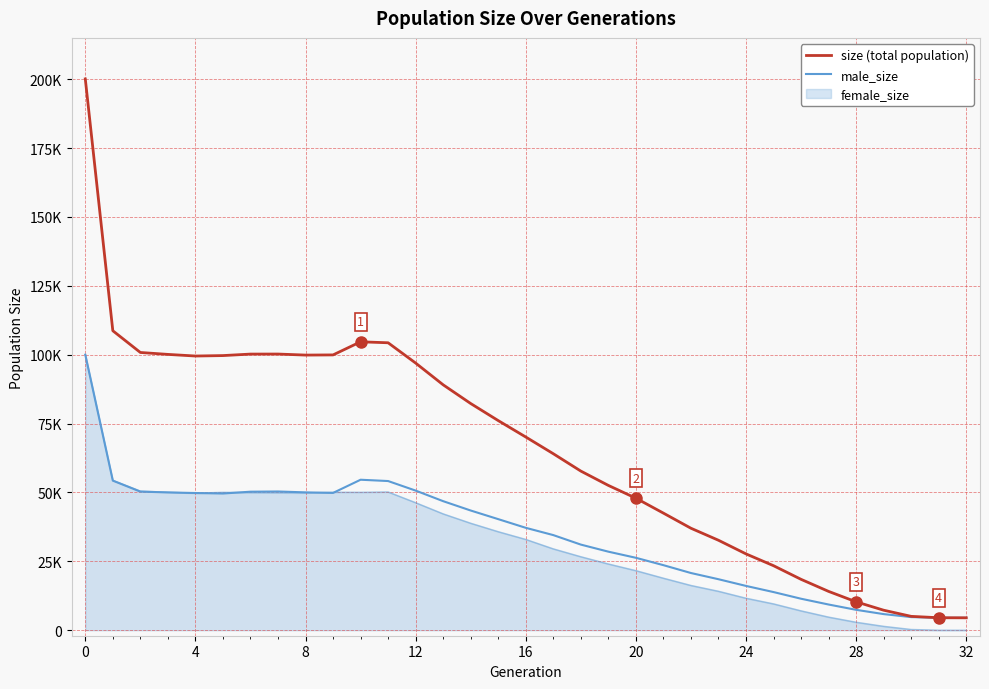

Does the chart have visible grid lines?

Yes